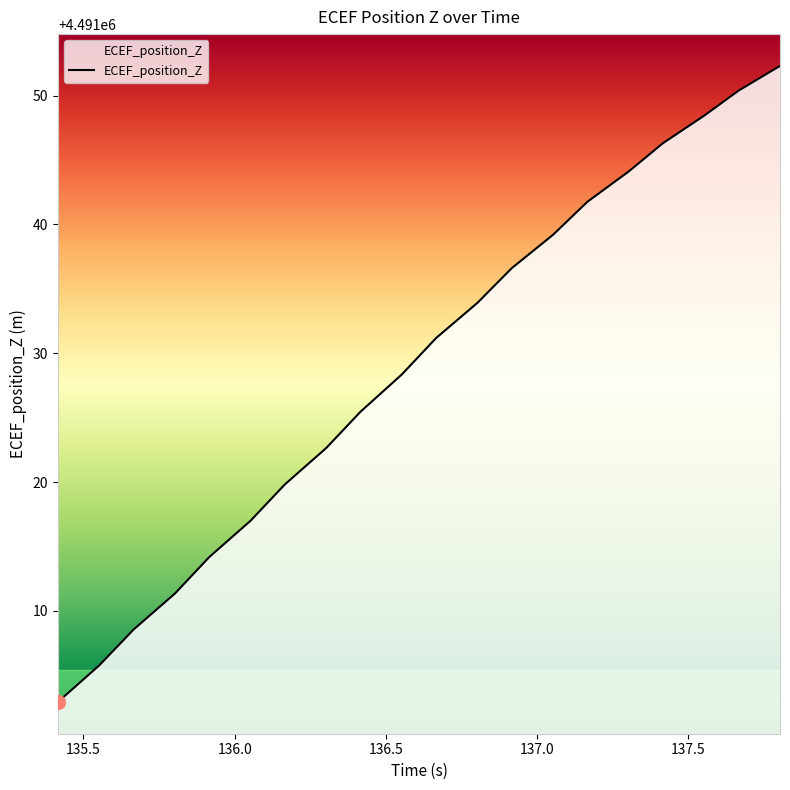

What is the smallest value displayed?

4491002.9